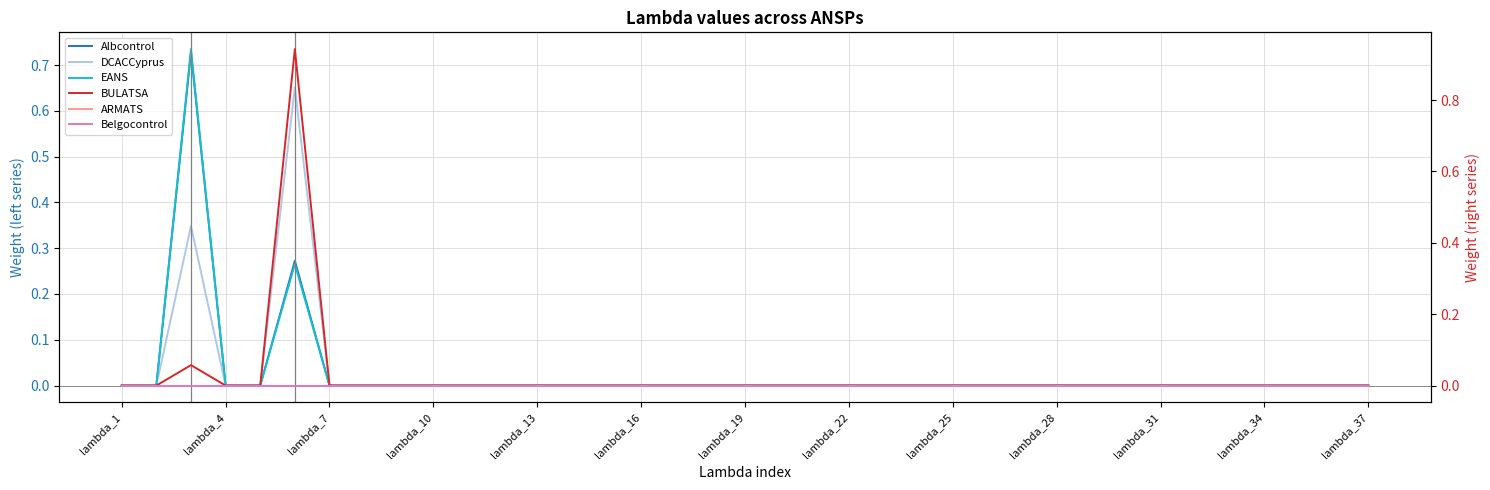

Which series changed the most between lambda_10 and lambda_31?

Albcontrol